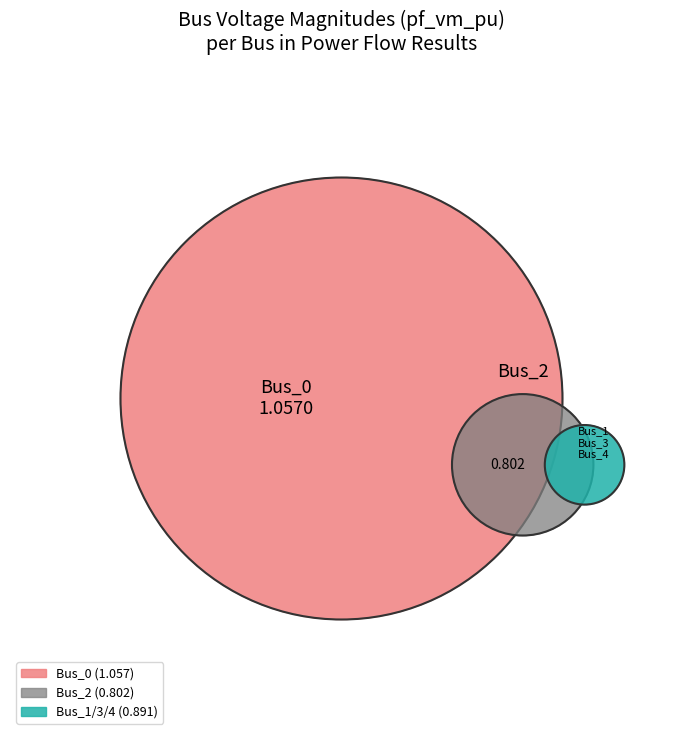

Which slice is the smallest?

Bus_2